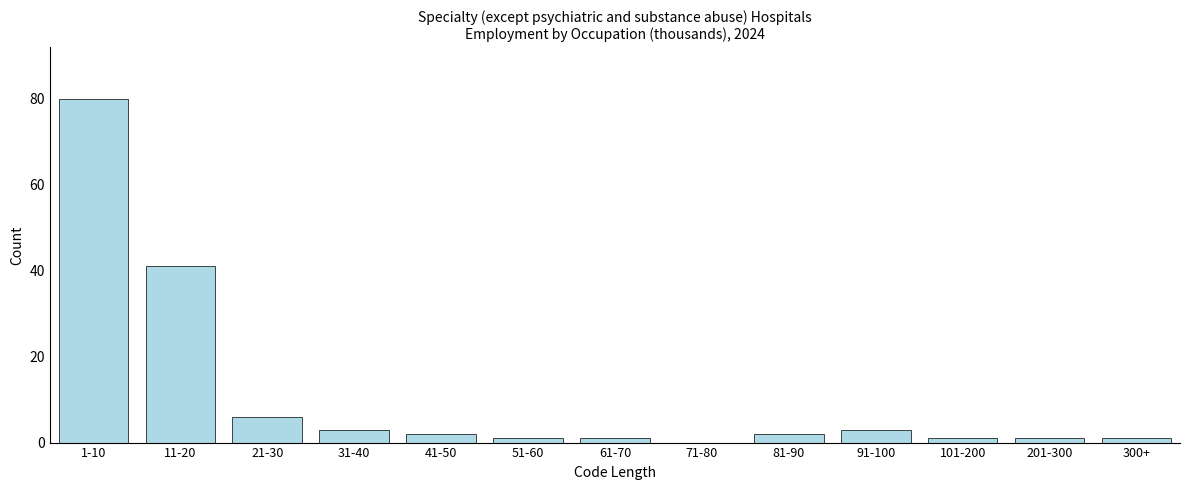

Reading right to left, what are all the values shown in this chart?

300+=1	201-300=1	101-200=1	91-100=3	81-90=2	71-80=0	61-70=1	51-60=1	41-50=2	31-40=3	21-30=6	11-20=41	1-10=80